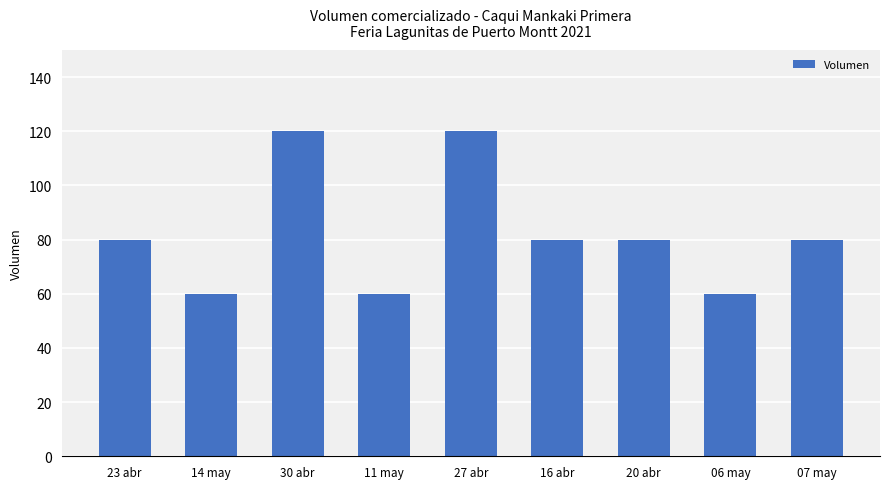

The chart shows a value of 16 at 06 may. True or false?

False